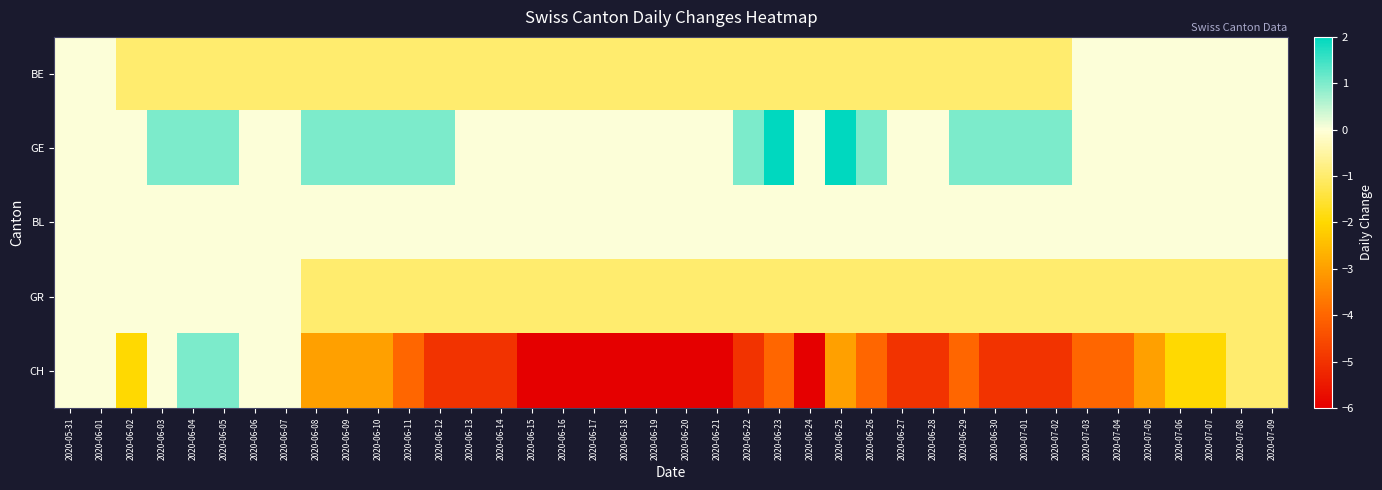

Which label corresponds to the smallest value in the chart?

2020-06-15